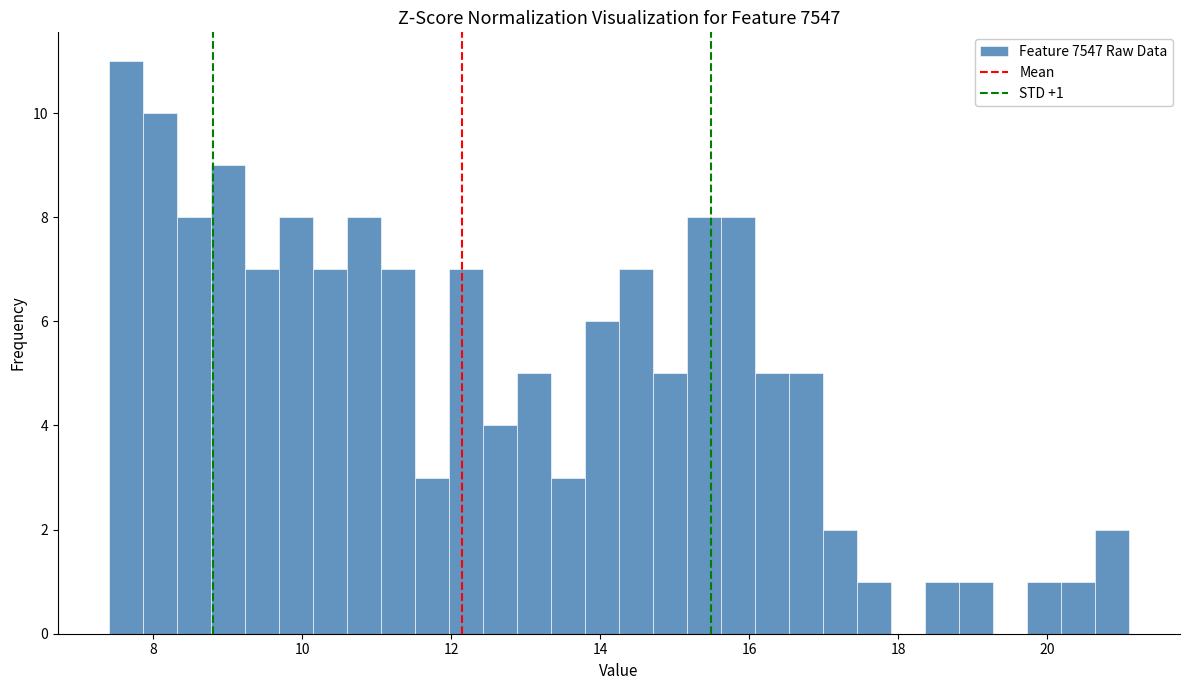

Around what value on the x-axis is the tallest bar? Give the approximate position of its centre, as read against the axis.

7.6